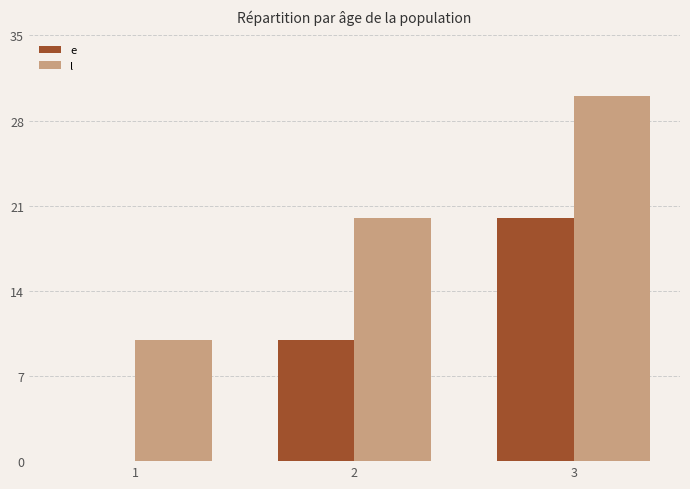

What is the sum of all e values?

30